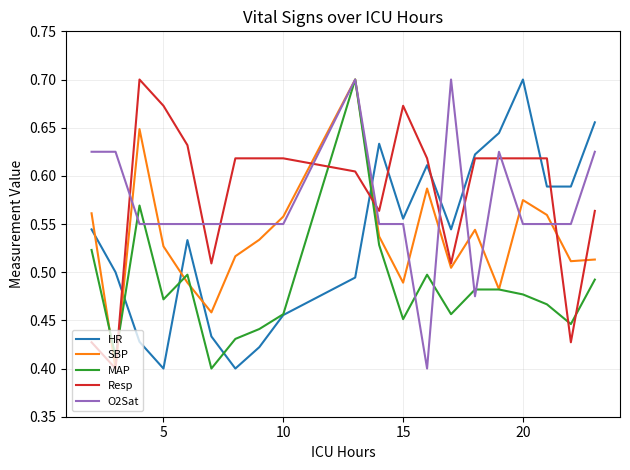

True or false: HR and O2Sat cross at least once.

True